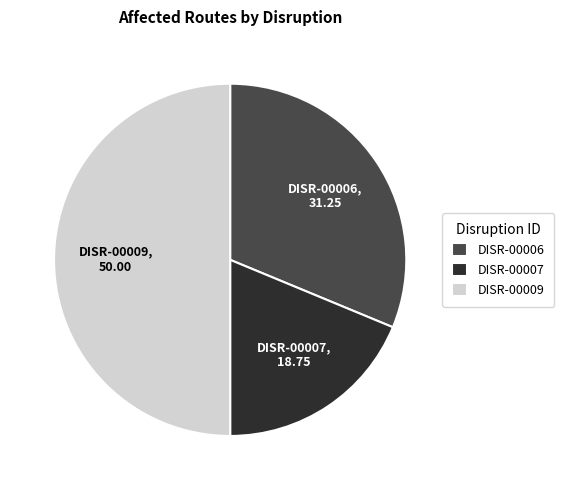

Does DISR-00007 represent more than half of the total?

No